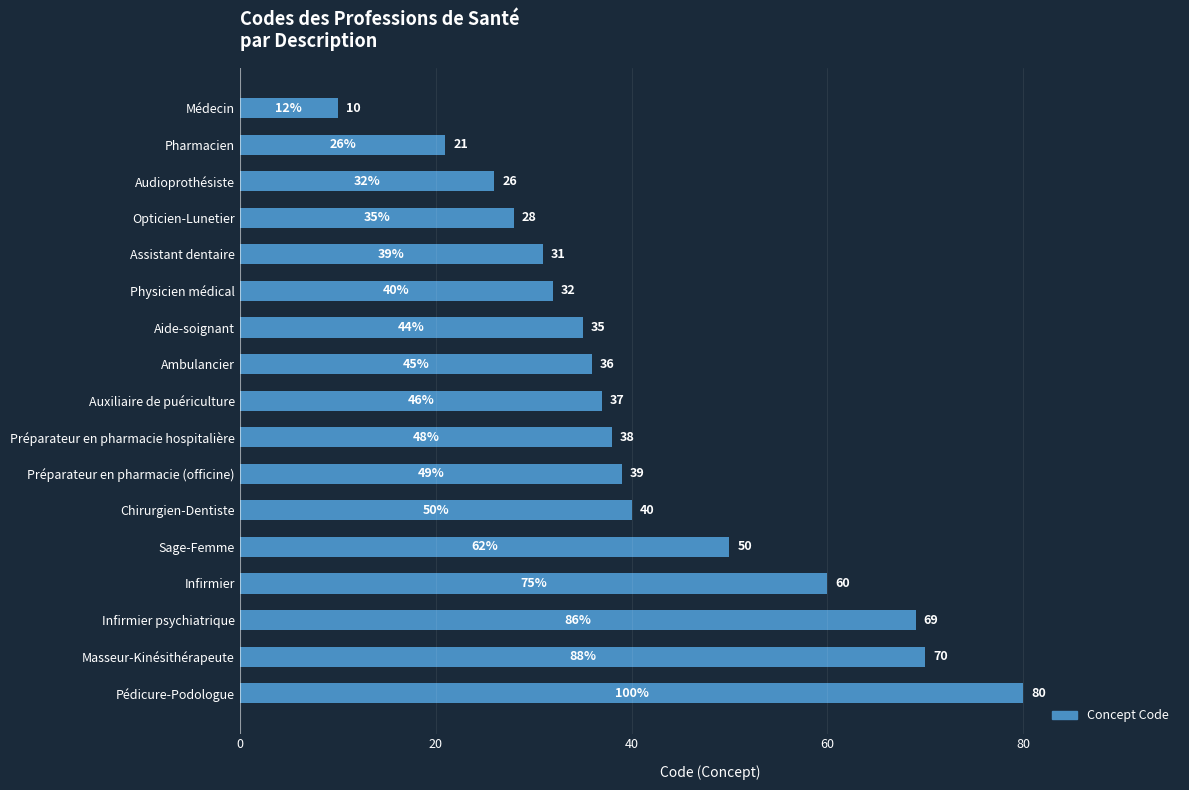

Which label corresponds to the largest value in the chart?

Pédicure-Podologue